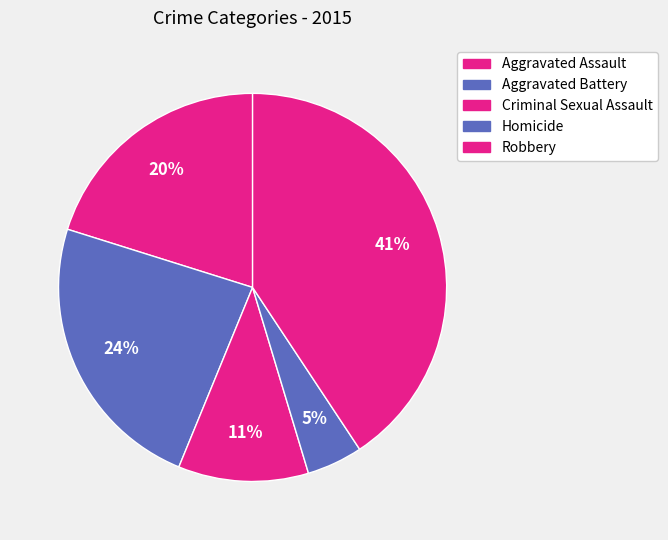

Which category has the smallest portion of the pie?

Homicide